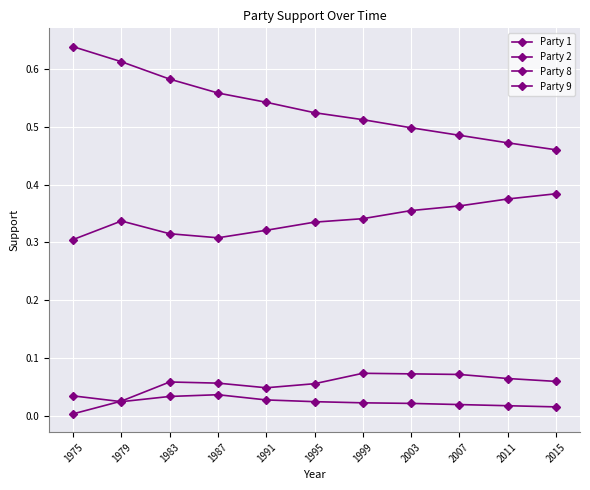

Count the number of data series in this chart.

4